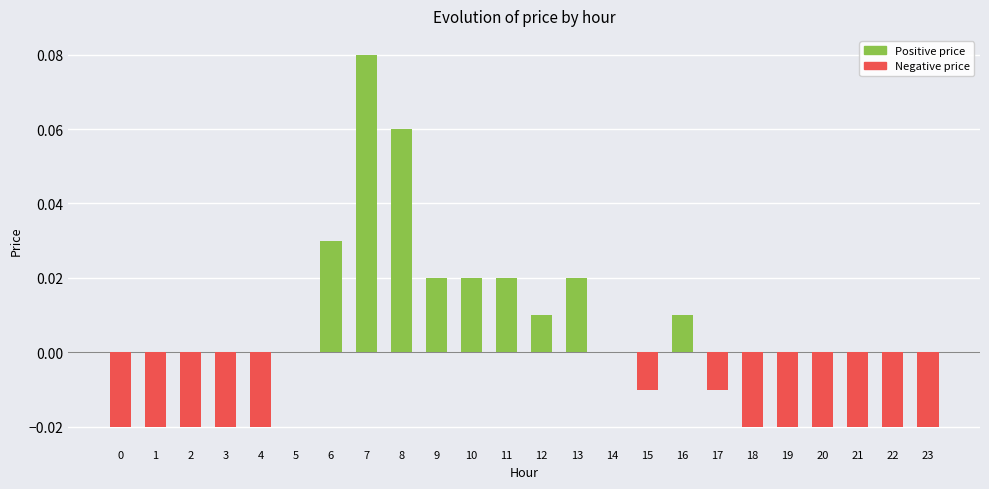

How many data points does each series have?

24